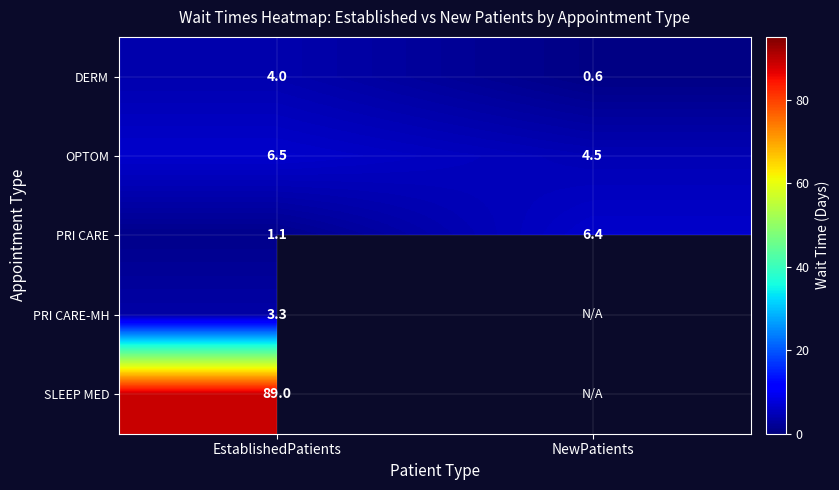

What is the sum of all DERM values?

4.6